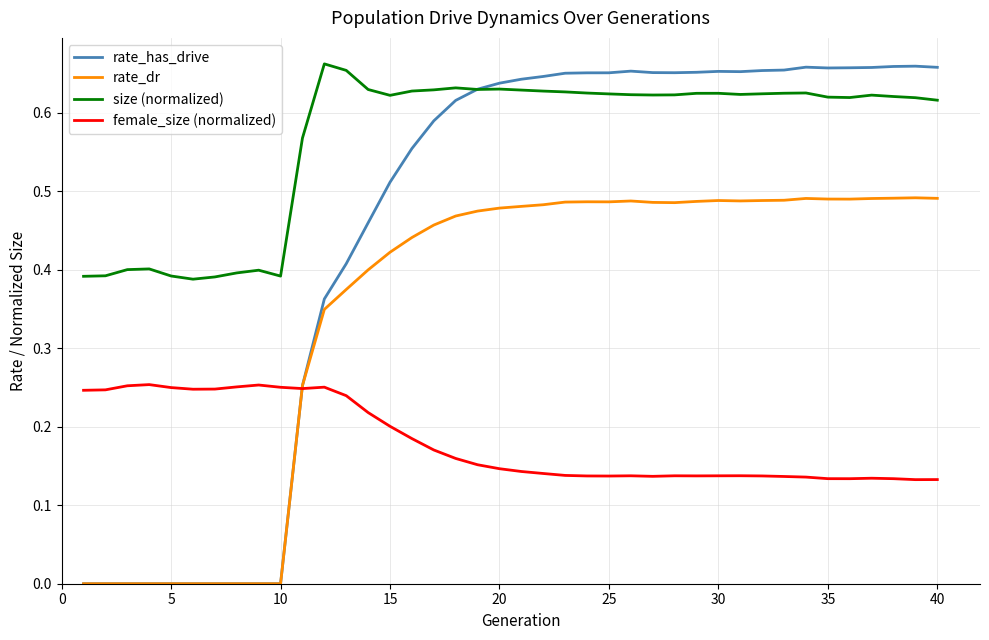

True or false: female_size (normalized) and size (normalized) cross at least once.

False